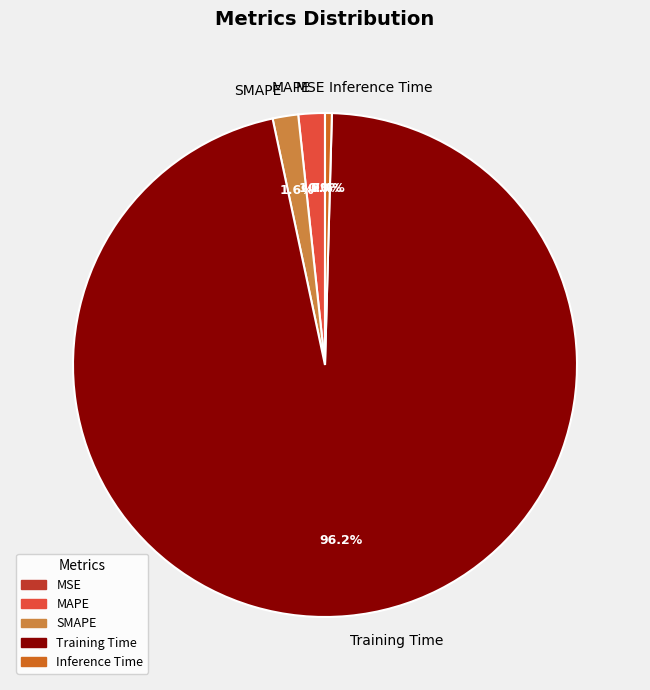

What portion of the pie excludes MAPE?

98.3%